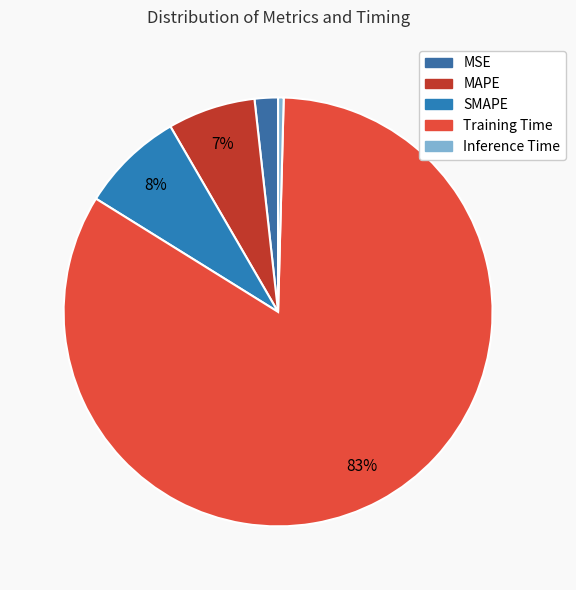

How many slices are in this pie chart?

5